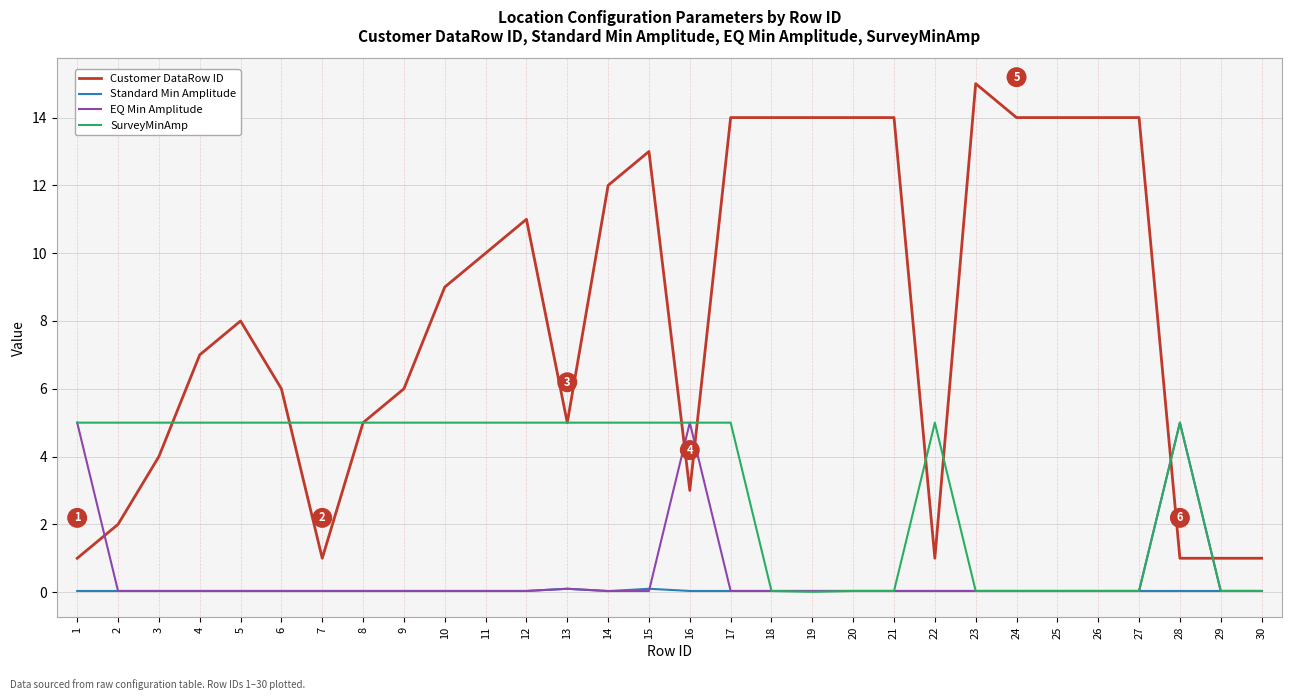

Between which two adjacent categories do EQ Min Amplitude and Customer DataRow ID first intersect?

1 and 2